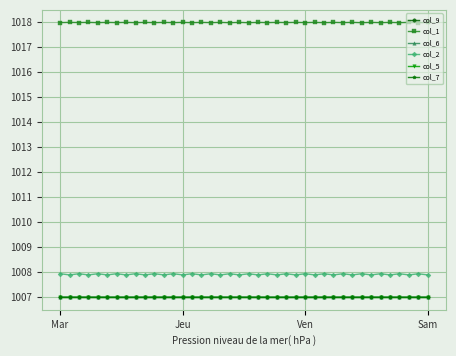

What are all the series names shown in the legend?

col_9, col_1, col_6, col_2, col_5, col_7